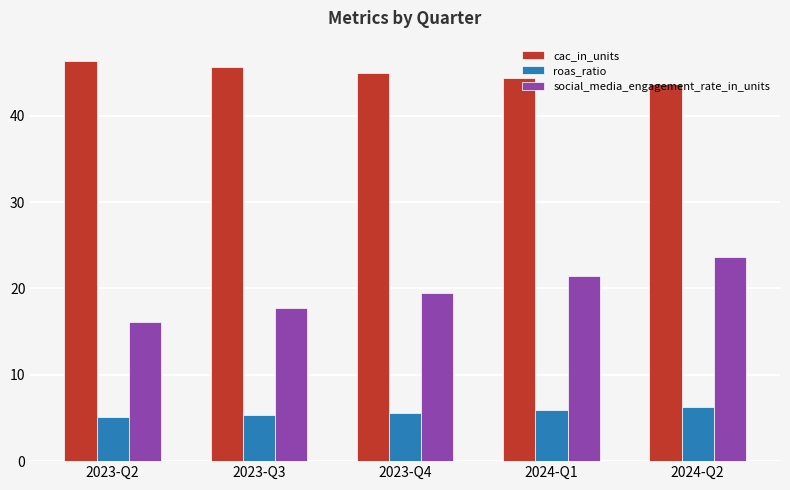

At which label does cac_in_units first exceed 44?

2023-Q2